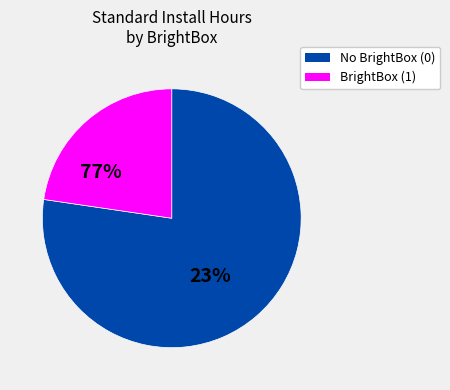

The 1 slice represents 11% of the pie. True or false?

False